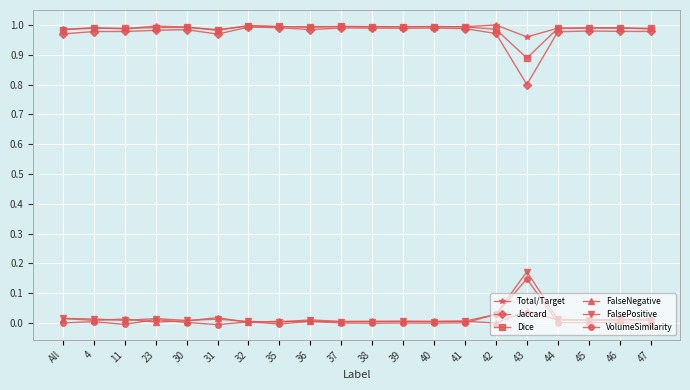

True or false: Jaccard and FalsePositive intersect in this chart.

False